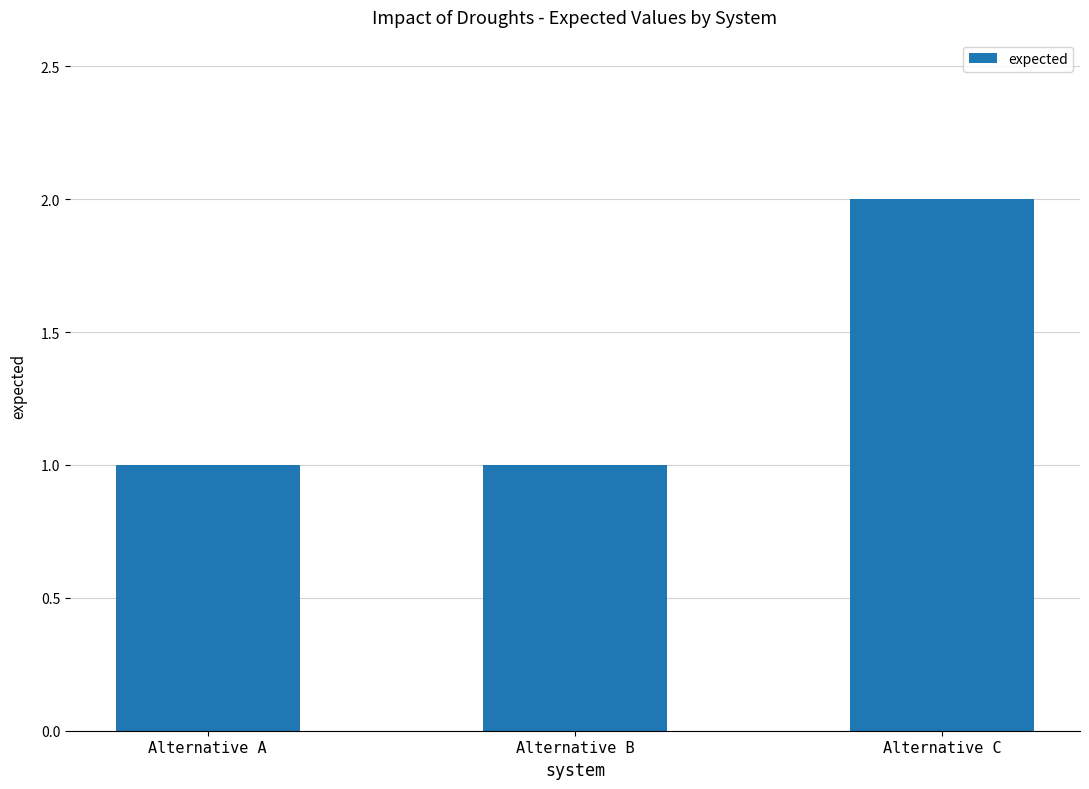

What is the sum of all values?

4